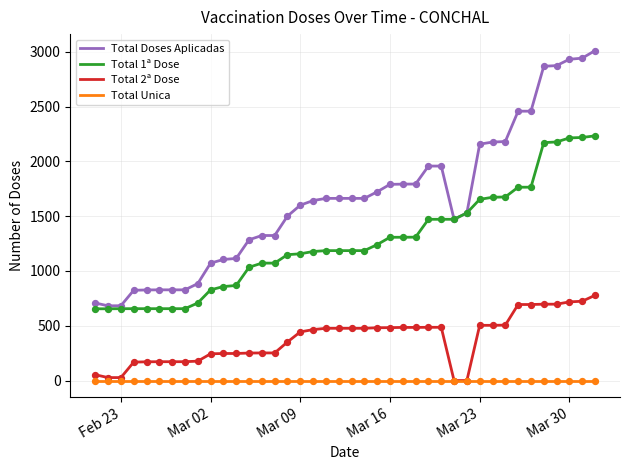

Which series has the largest range (max minus min)?

Total Doses Aplicadas